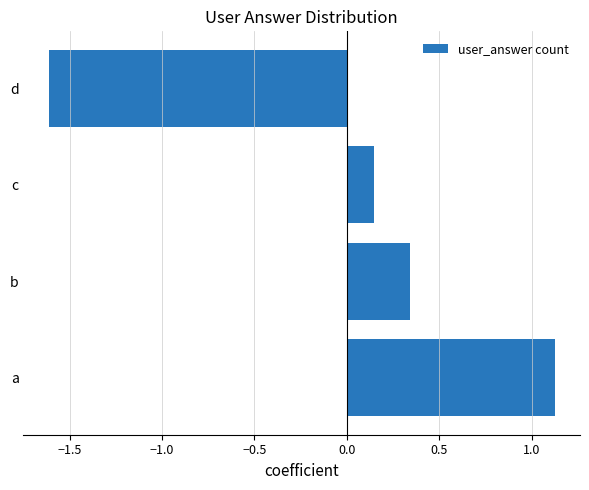

The value at b is 0.1. True or false?

False